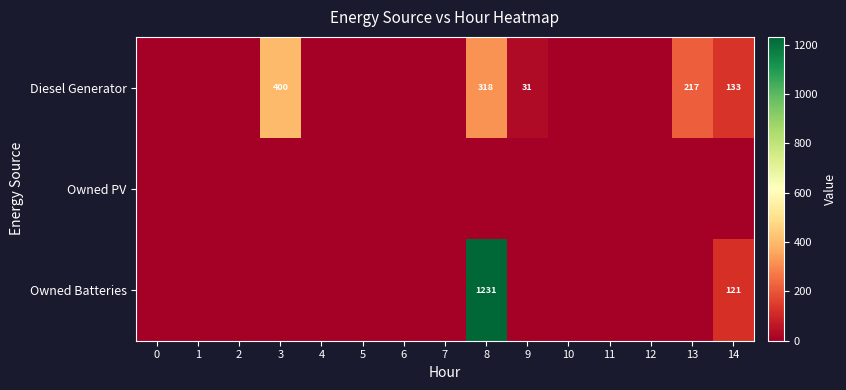

Rank the categories by Owned Batteries value from highest to lowest.

8, 14, 0, 1, 2, 3, 4, 5, 6, 7, 9, 10, 11, 12, 13